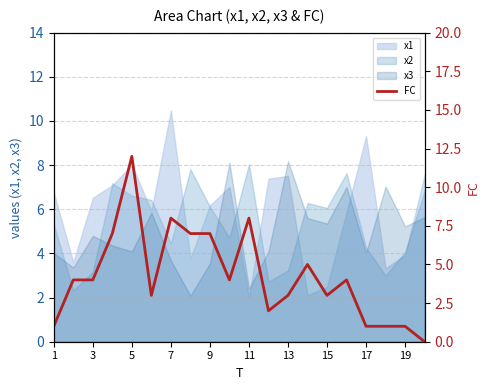

How many data points are less than 4?

9